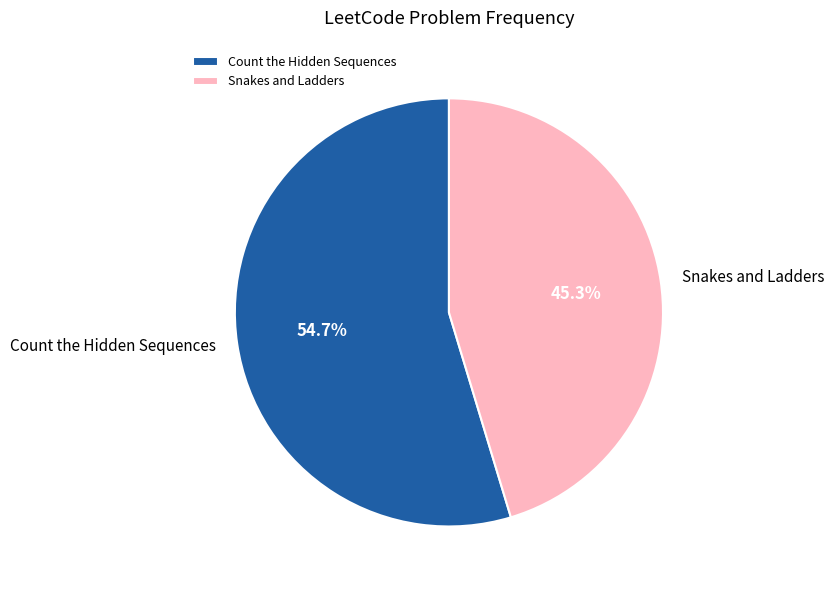

Count the number of slices in the pie.

2